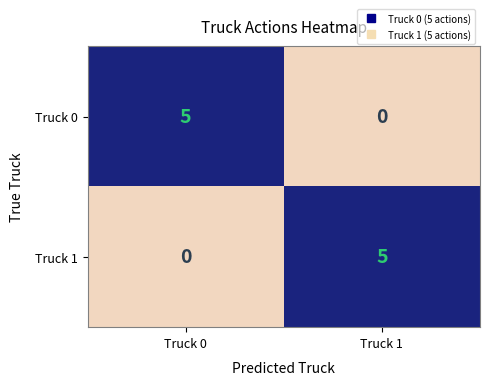

Where is Truck 1 nearest to the value 2?

Truck 0